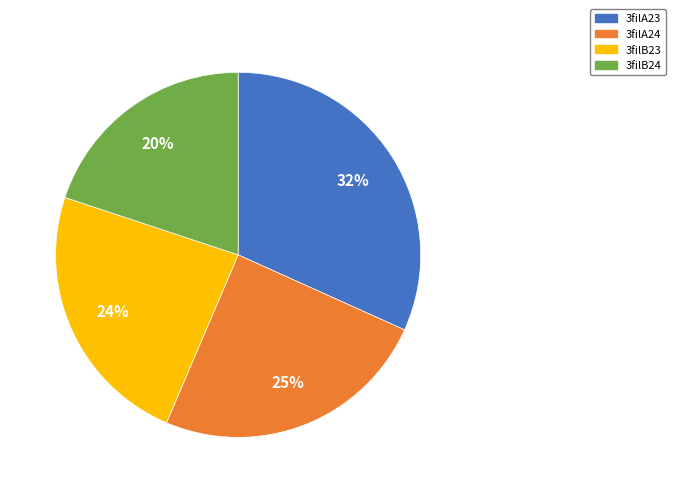

To the nearest percent, what portion does 3filB24 represent?

20%